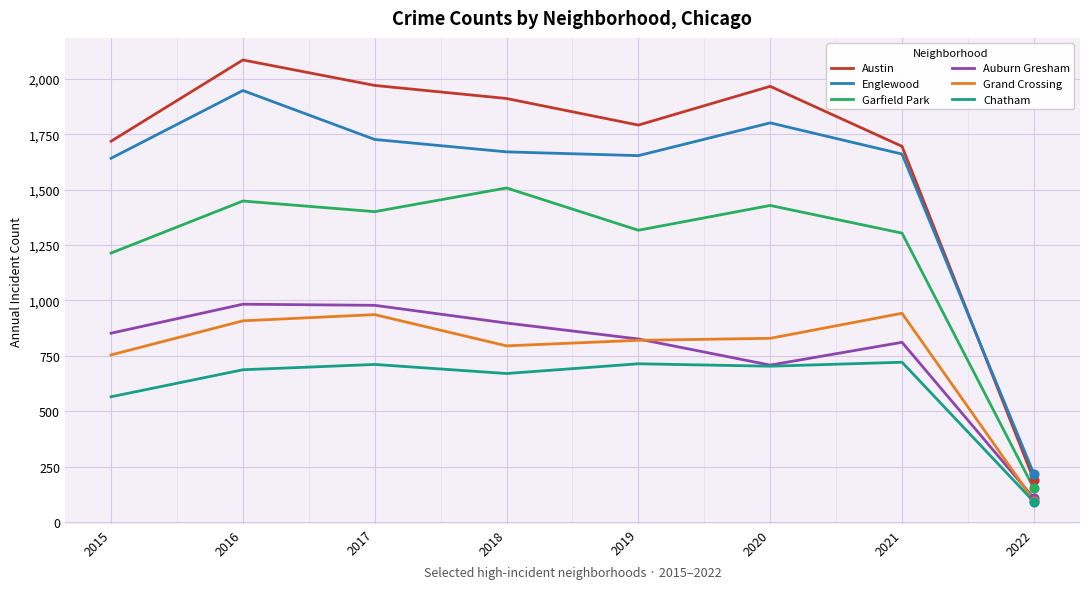

Is the value of Garfield Park at 2019 greater than the value of Auburn Gresham at 2018?

Yes